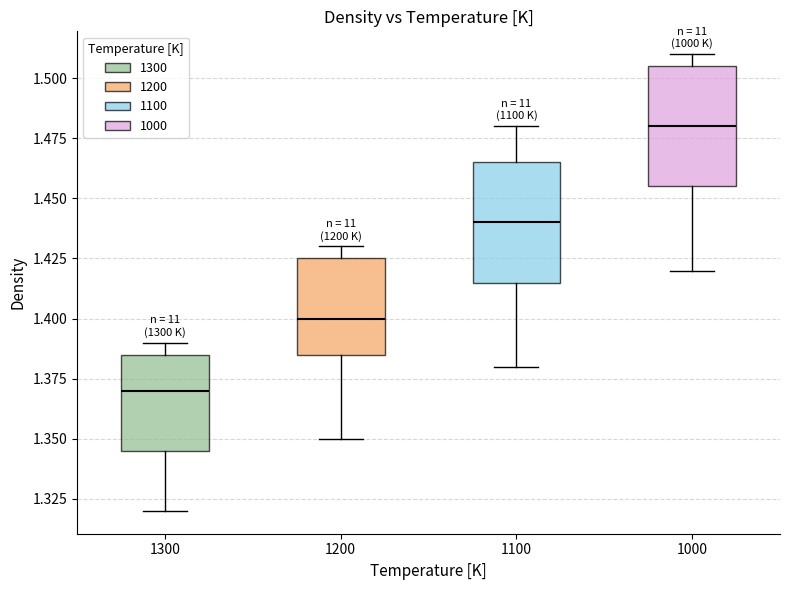

Which box has the lowest median line?

1300